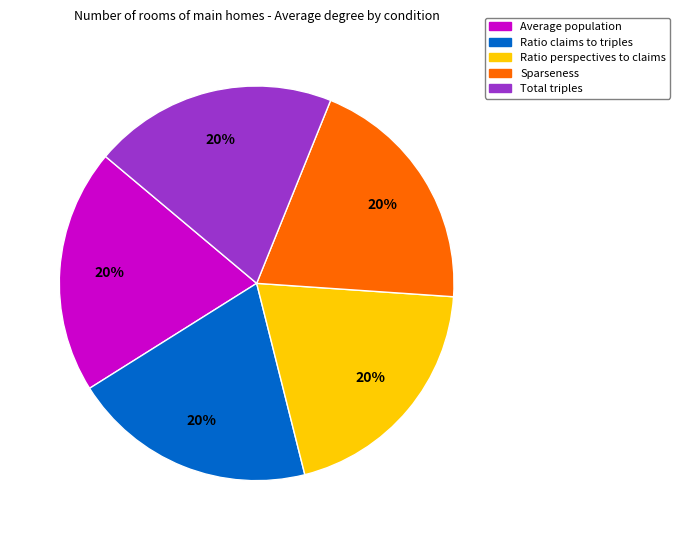

To the nearest percent, what percentage of the pie is Average population?

20%